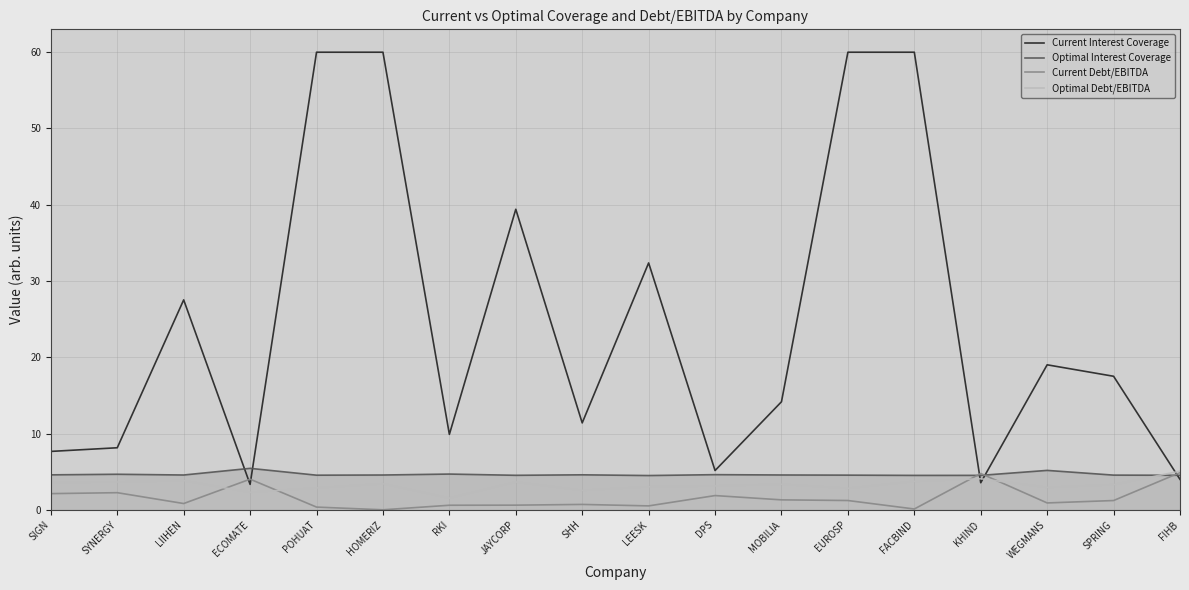

What are all the series names shown in the legend?

Current Interest Coverage, Optimal Interest Coverage, Current Debt/EBITDA, Optimal Debt/EBITDA